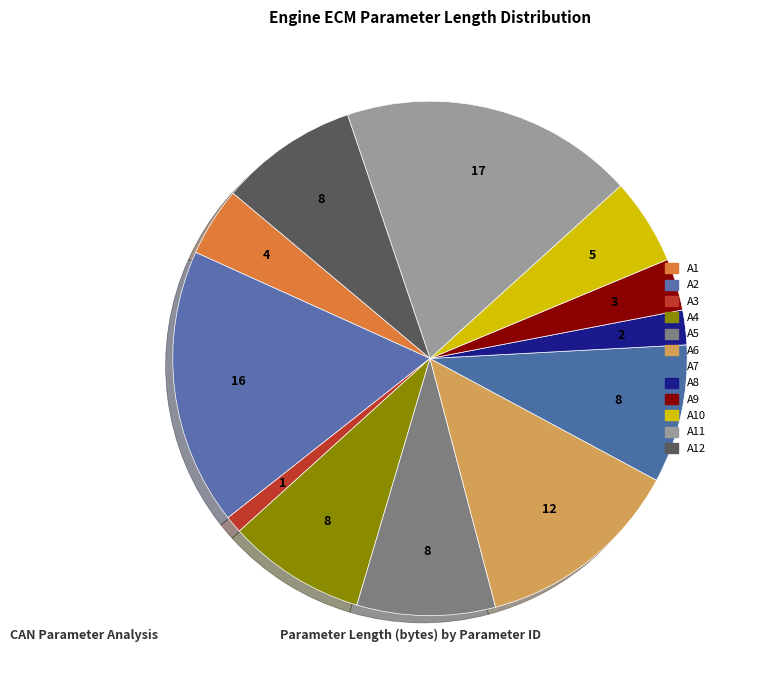

How many slices are in this pie chart?

12